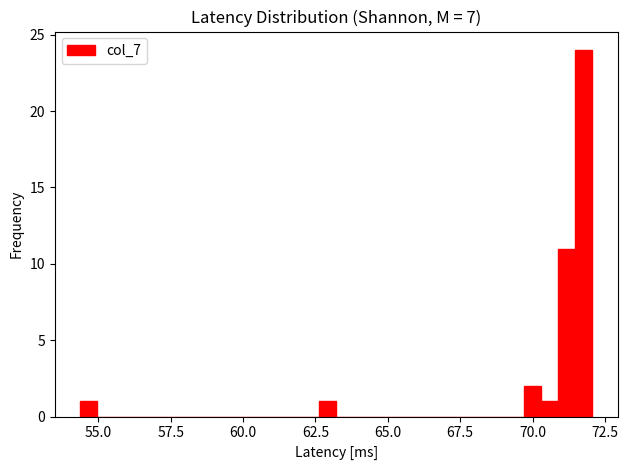

Around what value on the x-axis is the tallest bar? Give the approximate position of its centre, as read against the axis.

72.0